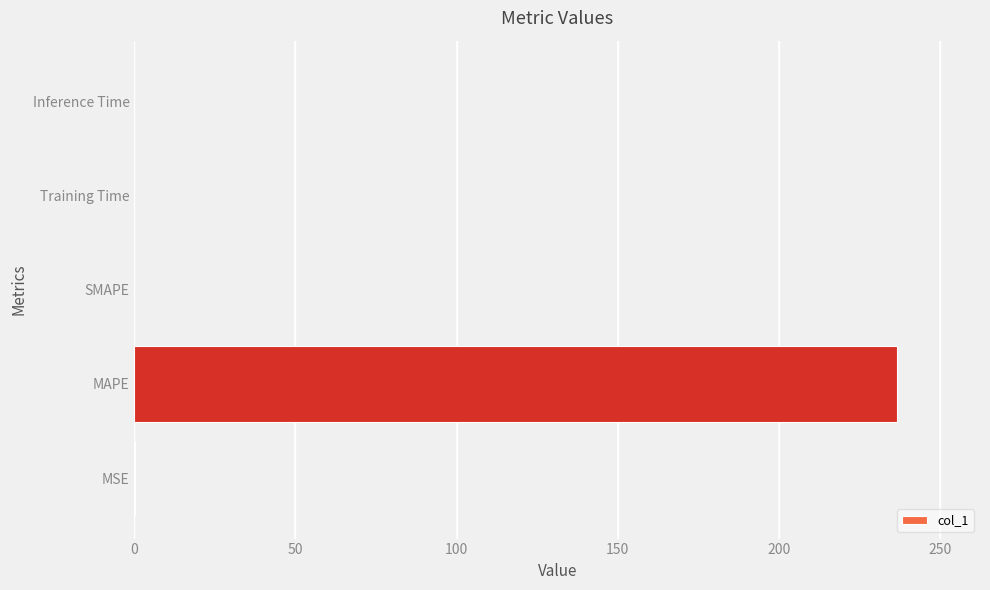

Between MAPE and Training Time, which is larger?

MAPE